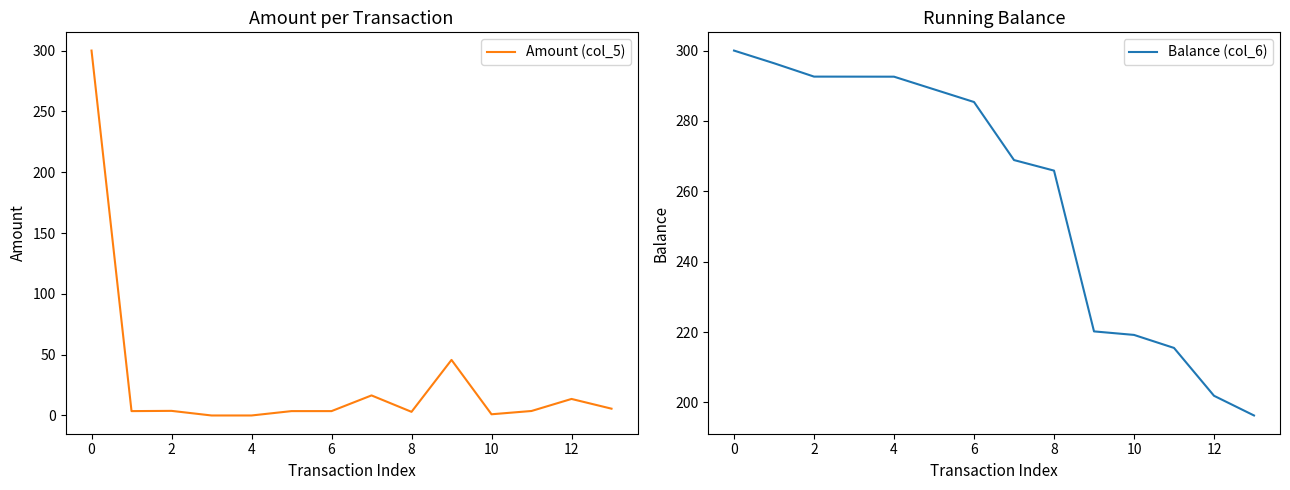

True or false: Amount (col_5) and Balance (col_6) intersect in this chart.

False